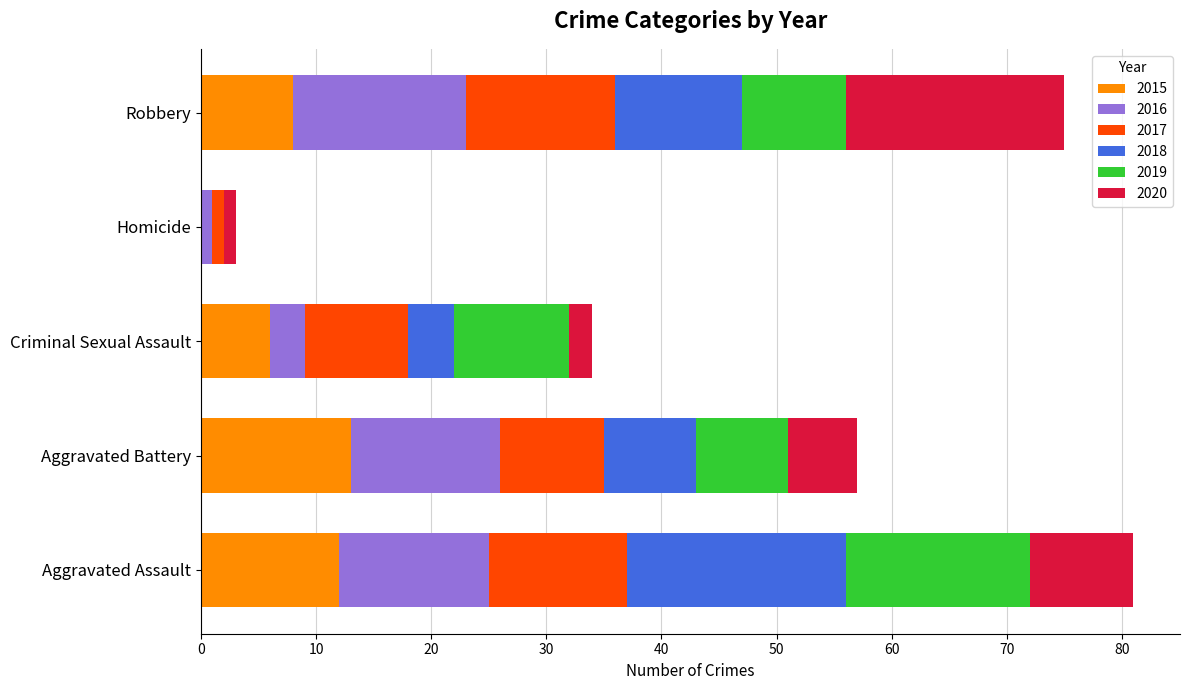

What is the total value across all series at Criminal Sexual Assault?

34